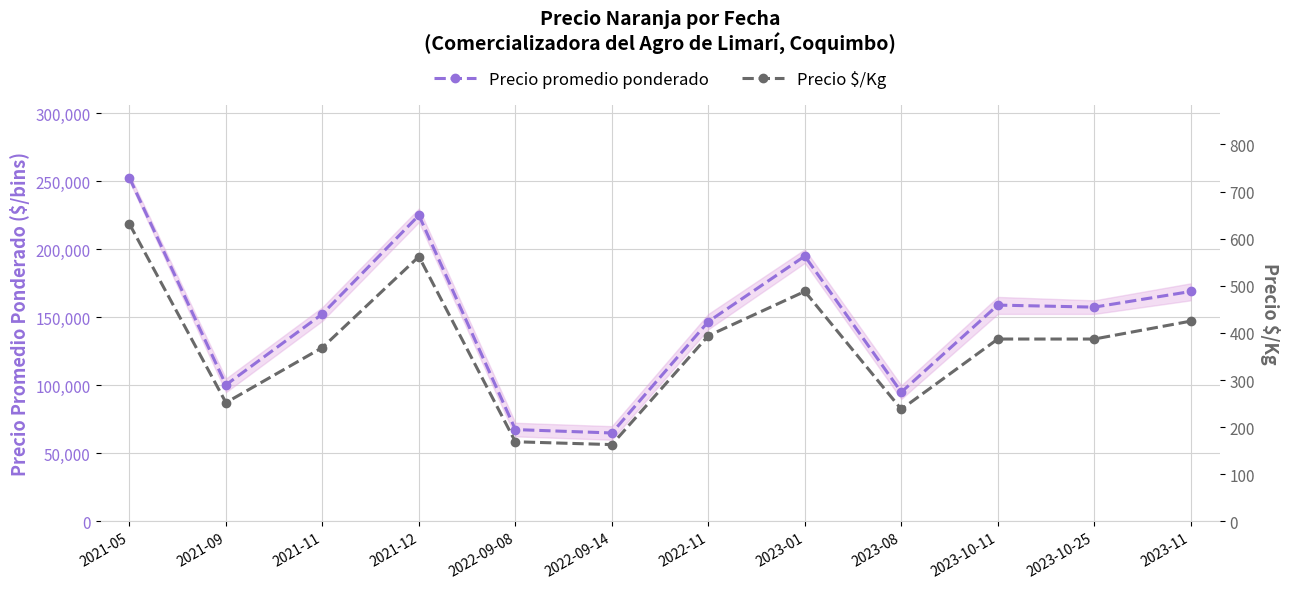

At which category is the sum across all series the highest?

2021-05